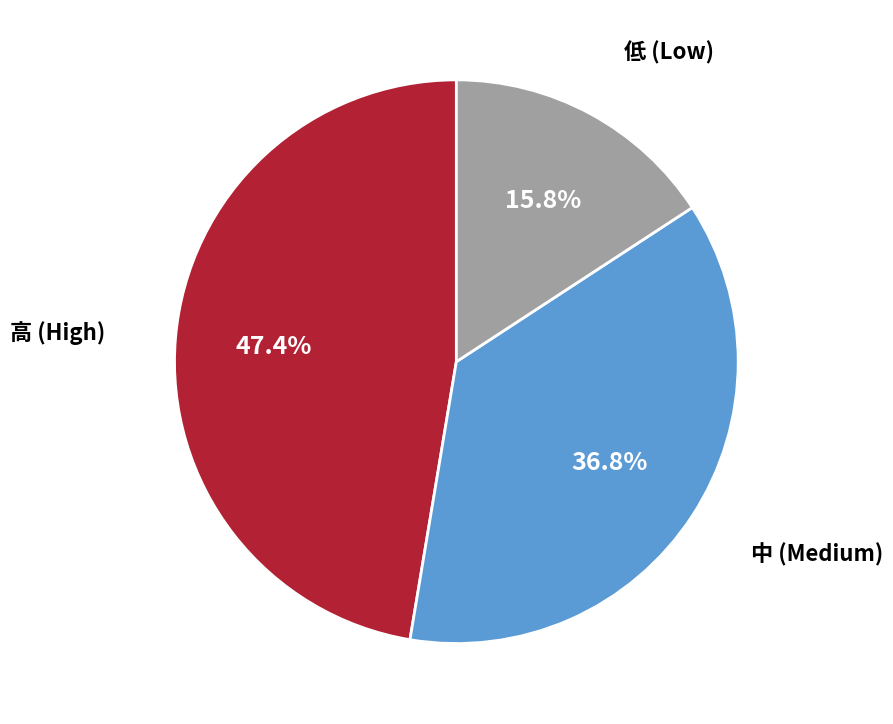

To the nearest percent, what is the difference between the largest and smallest slice percentages?

32%